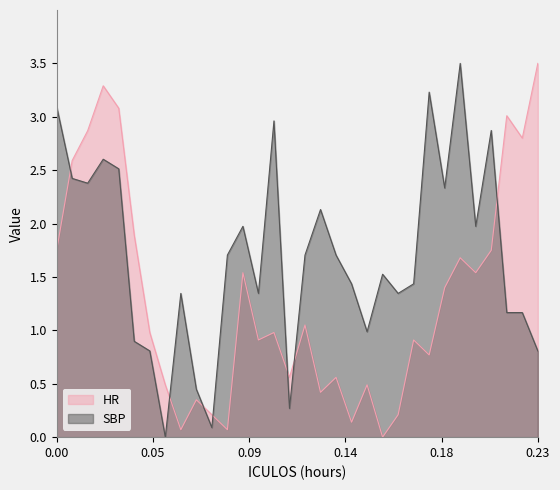

At how many categories does at least one series exceed 2?

14